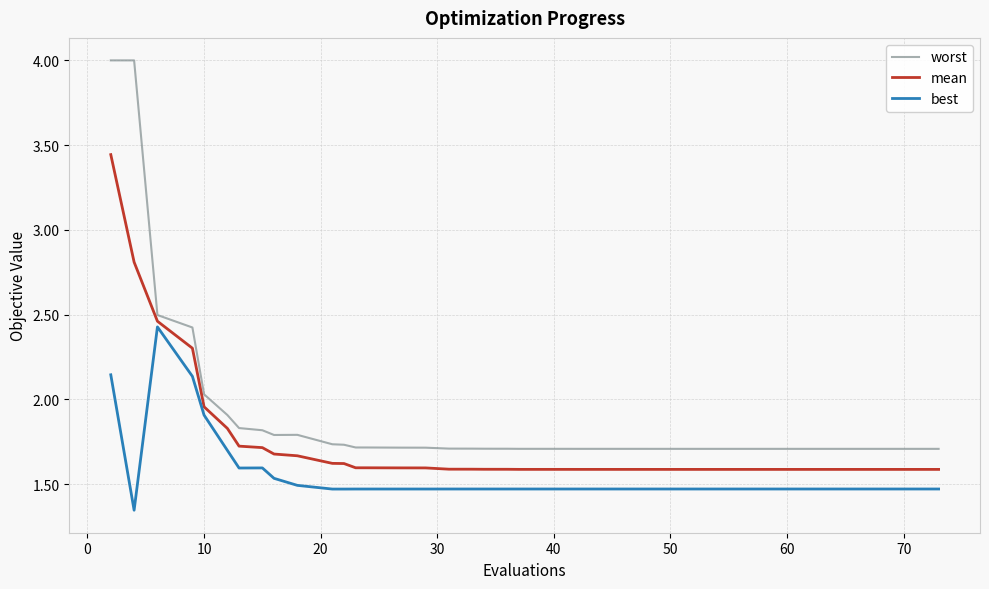

List the series in order of their overall mean, highest first.

worst, mean, best